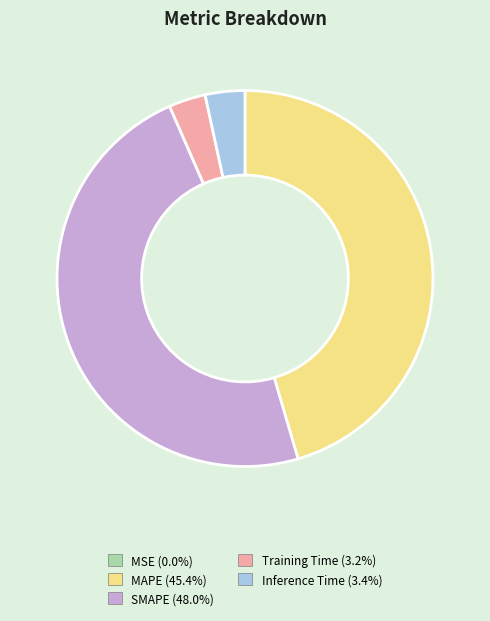

Which category has the biggest portion of the pie?

SMAPE